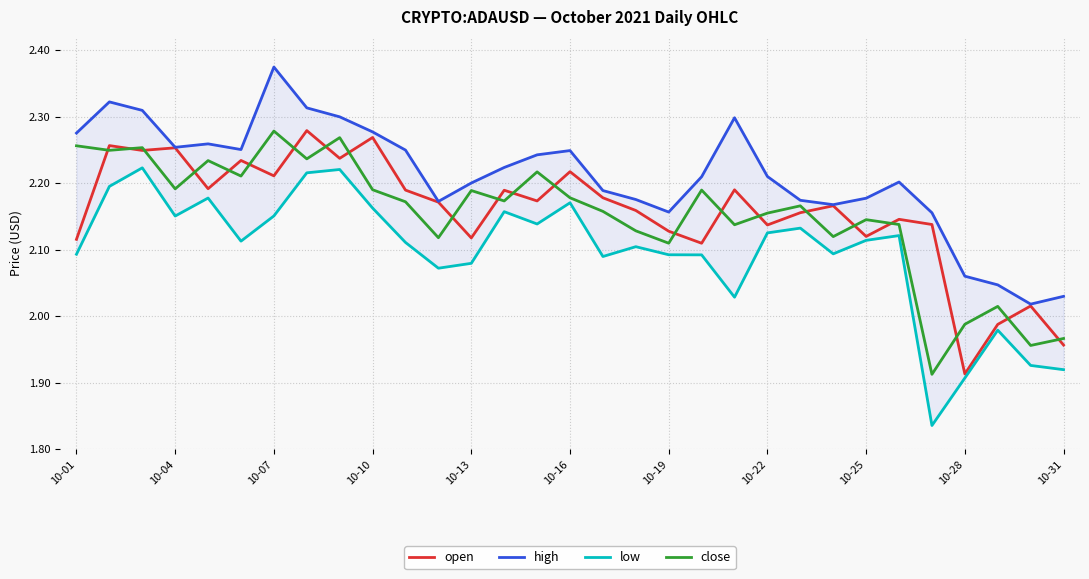

Where does the open series first go above 2?

10-01